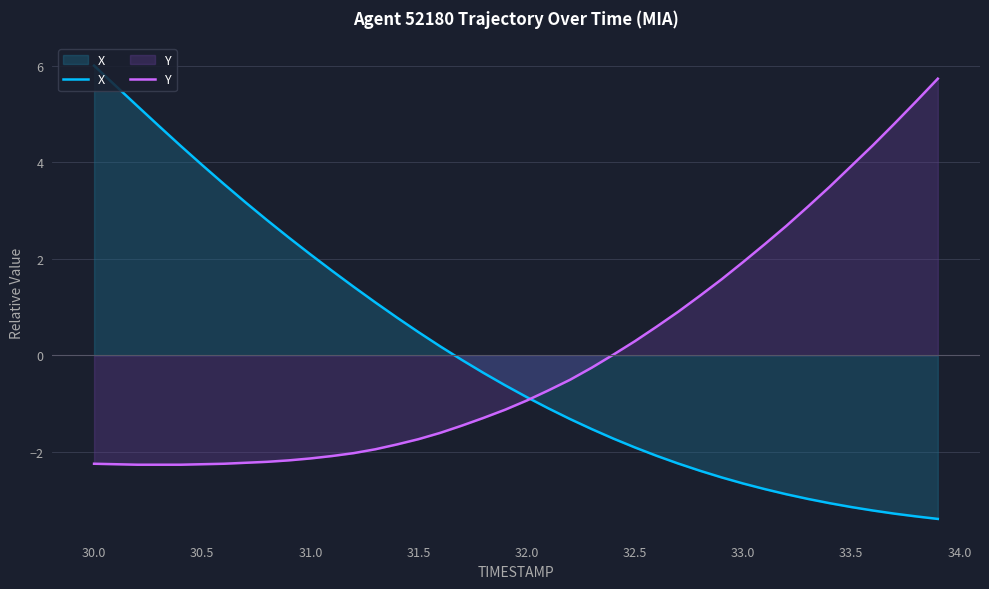

How many values in the Y series exceed 0?

16